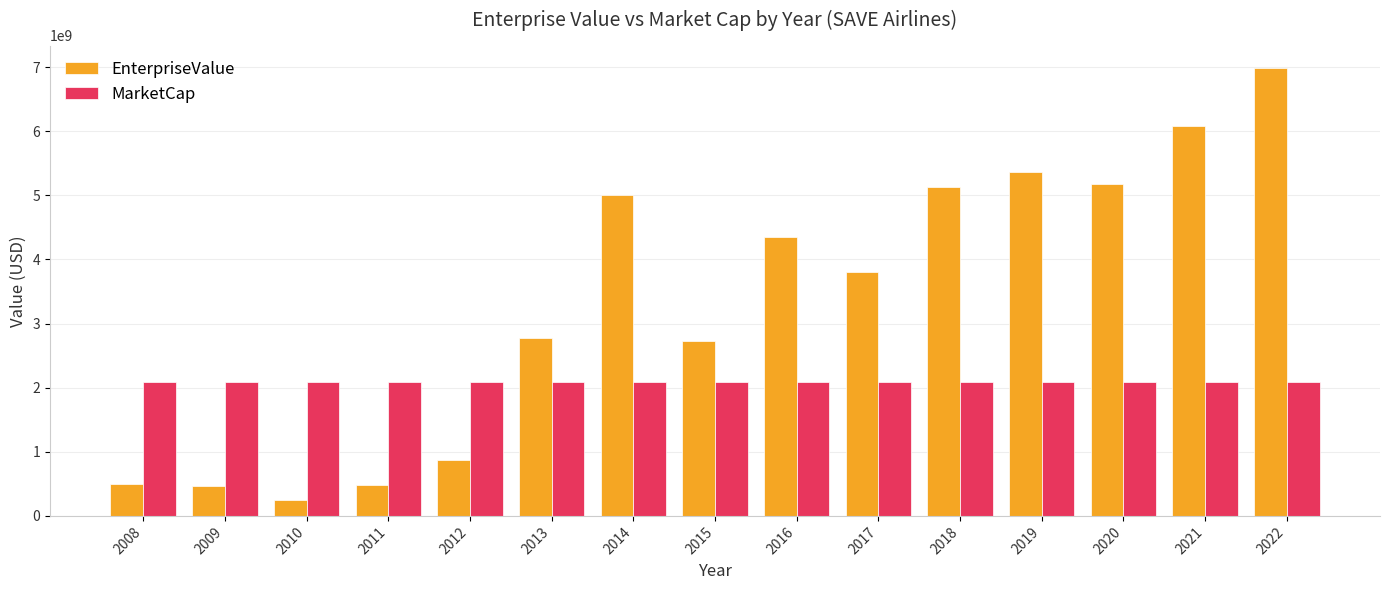

At 2016, list the series in order from largest to smallest.

EnterpriseValue, MarketCap